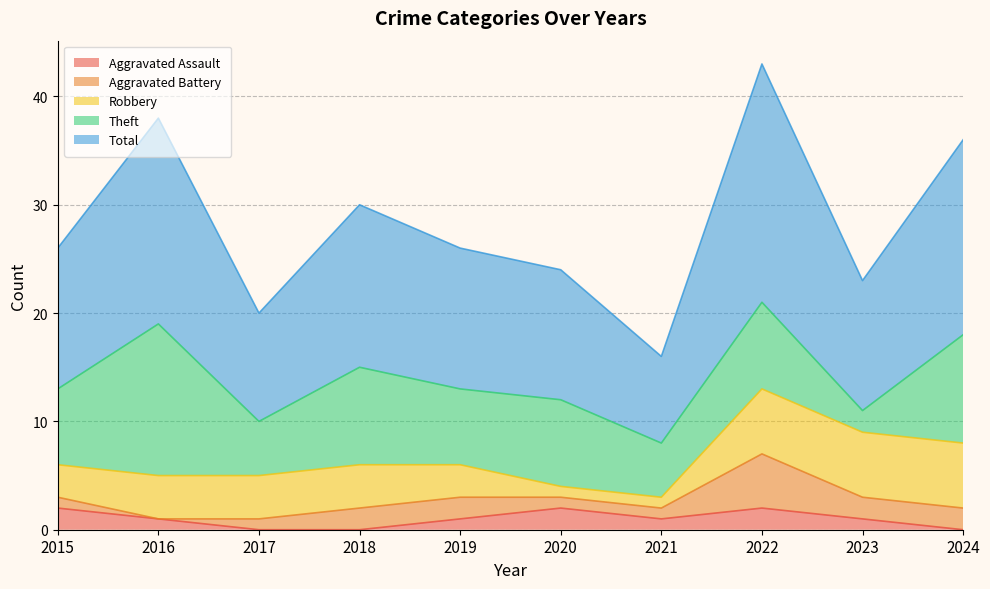

How many values in Aggravated Assault are above zero?

7